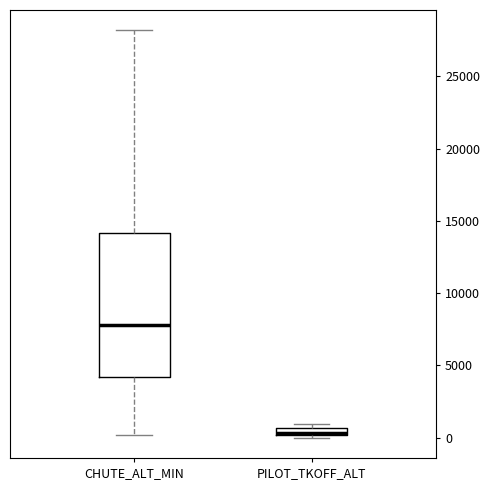

Which box has the highest median line?

CHUTE_ALT_MIN